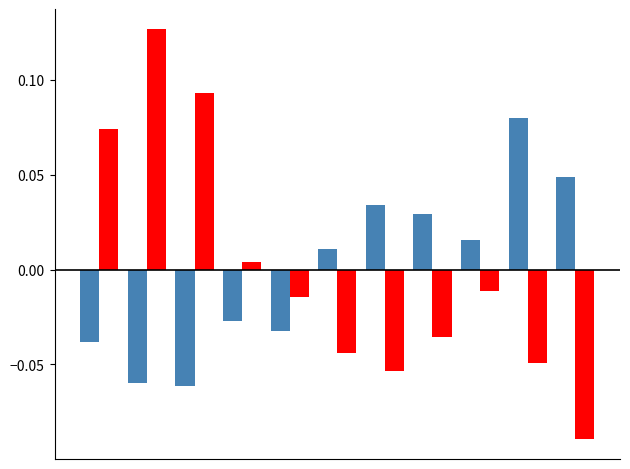

Does the chart contain stacked bars?

No